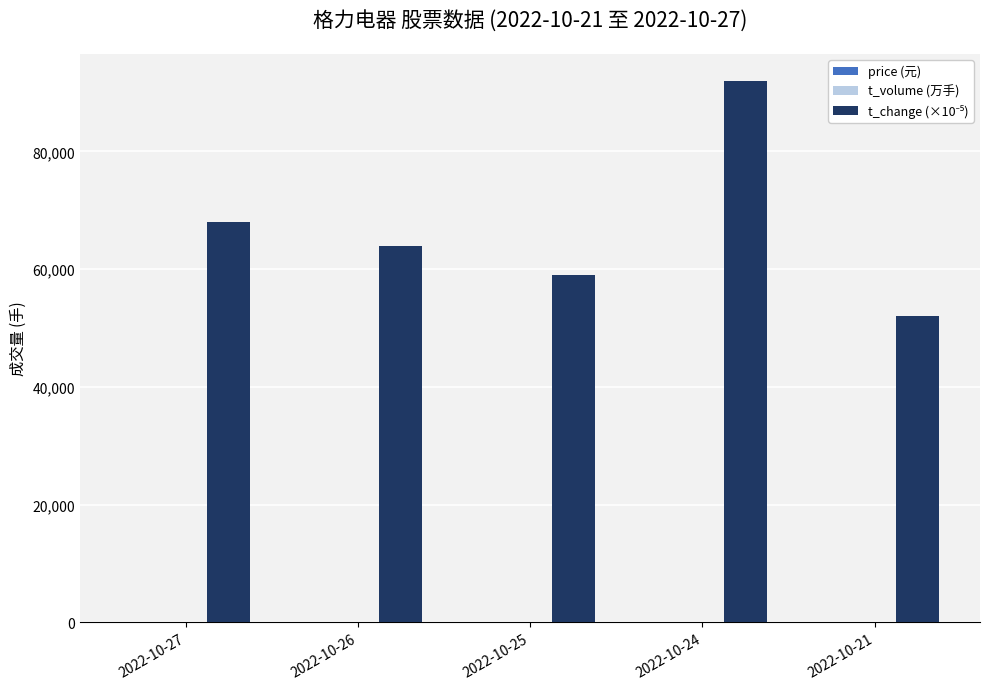

Which label corresponds to the largest value in the chart?

2022-10-24